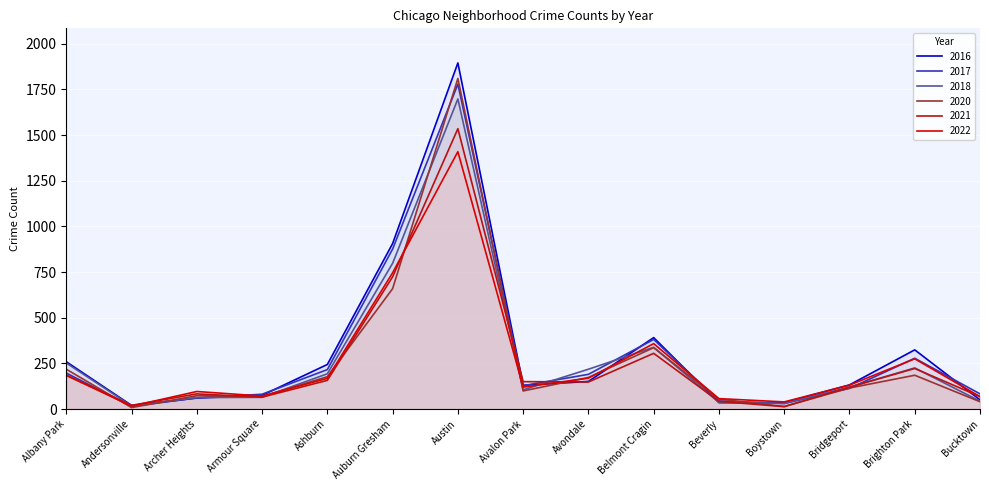

Rank the series by their maximum value, from lowest to highest.

2022, 2021, 2018, 2017, 2020, 2016